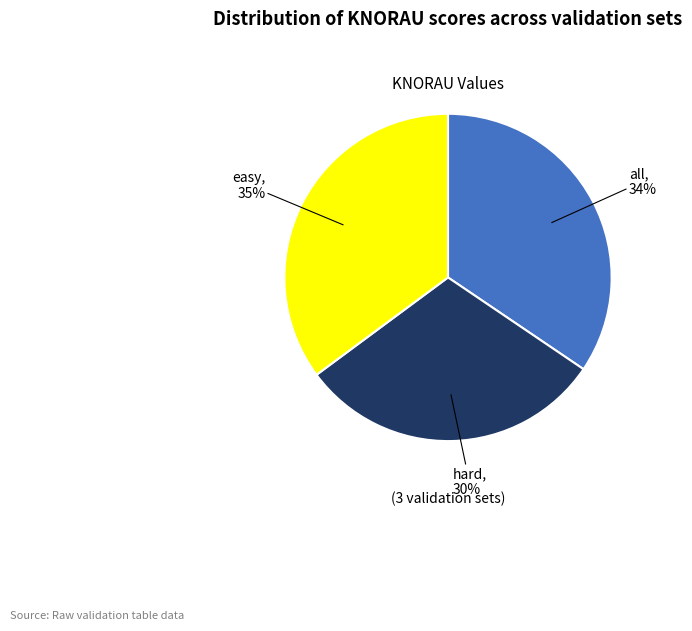

Is there a majority slice in this chart?

No